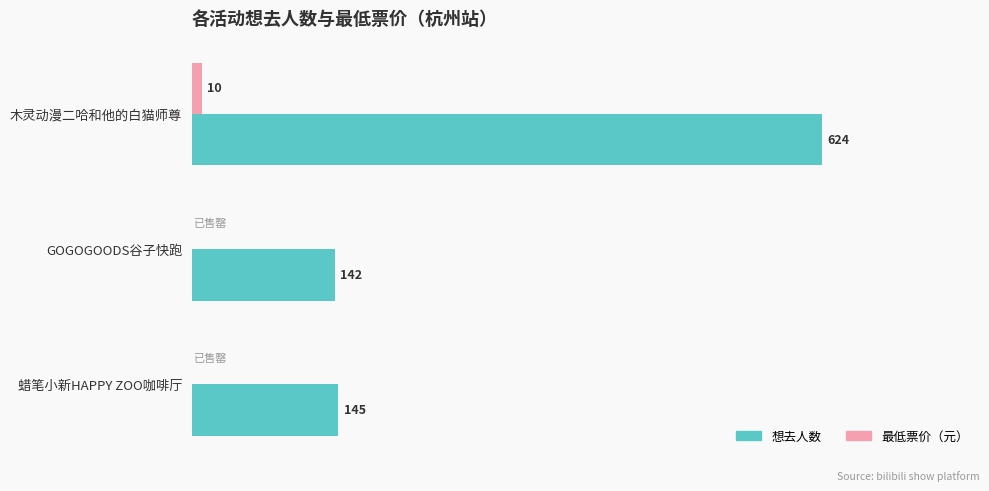

At which category is the sum across all series the highest?

木灵动漫二哈和他的白猫师尊